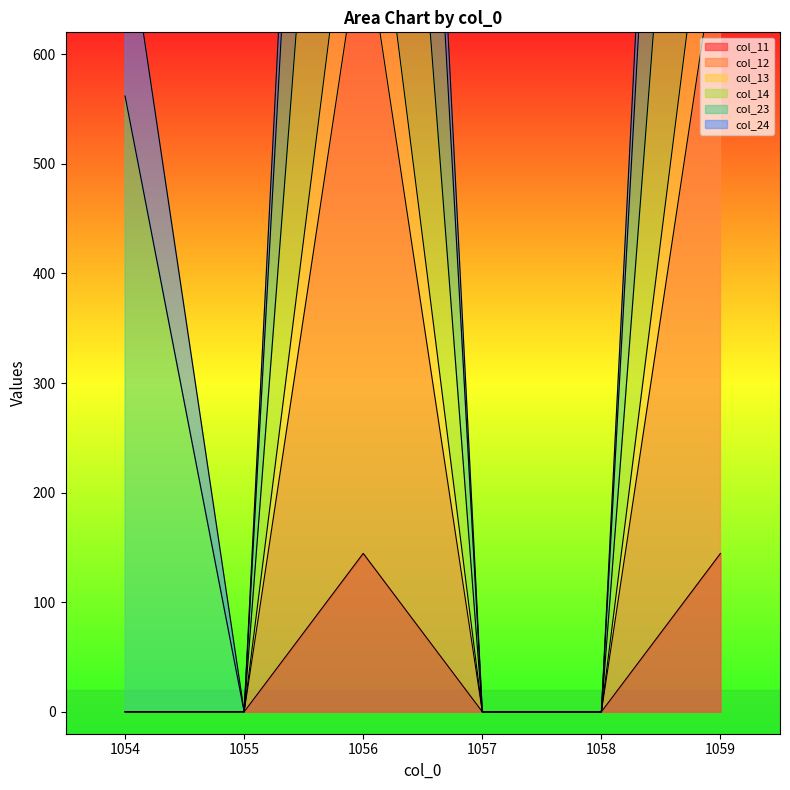

The col_11 series shows 214.5 at 1059. True or false?

False